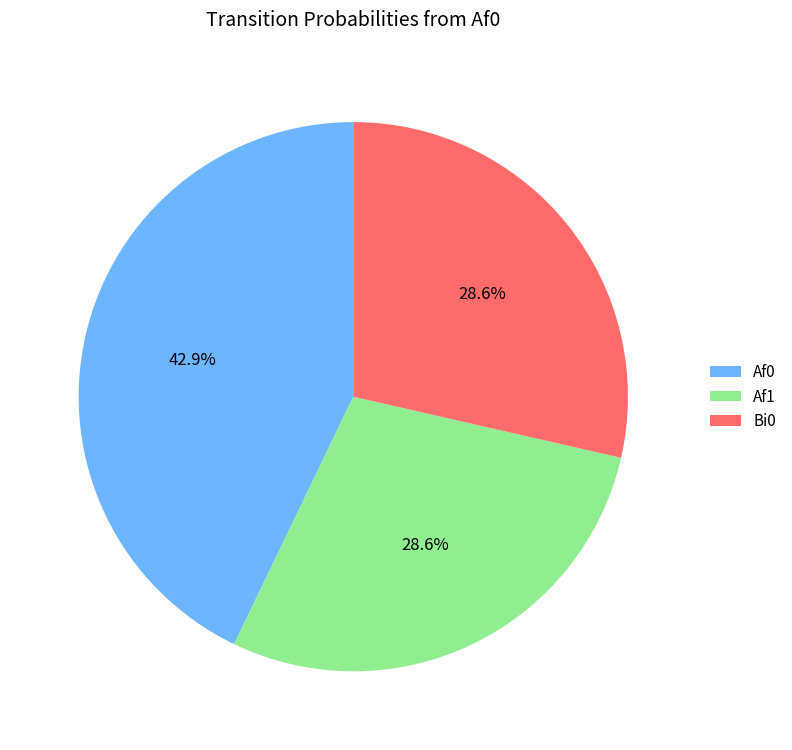

Is Bi0 the majority of the pie?

No